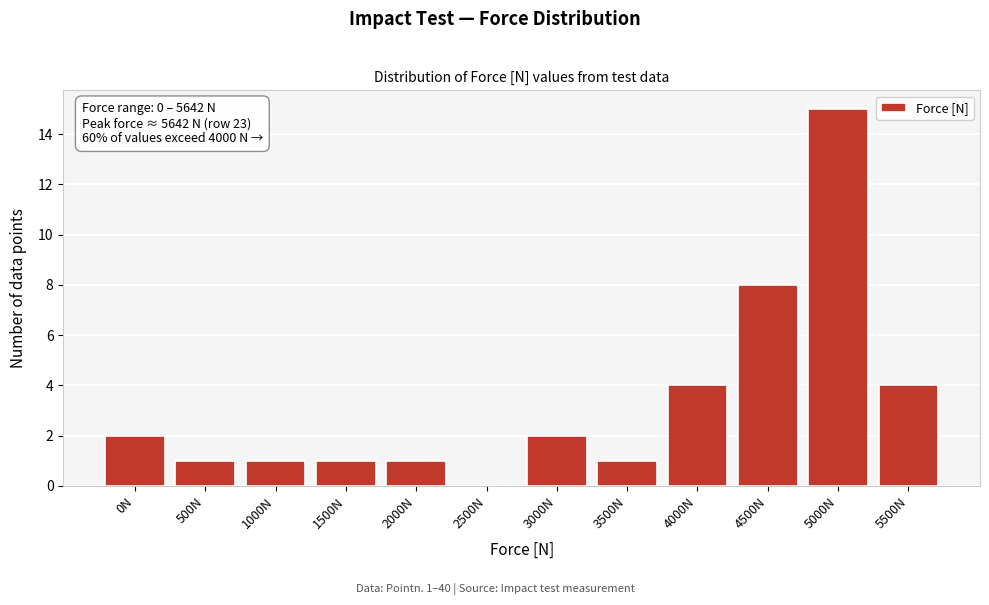

Reading left to right, what are all the values shown in this chart?

0N=2	500N=1	1000N=1	1500N=1	2000N=1	2500N=0	3000N=2	3500N=1	4000N=4	4500N=8	5000N=15	5500N=4